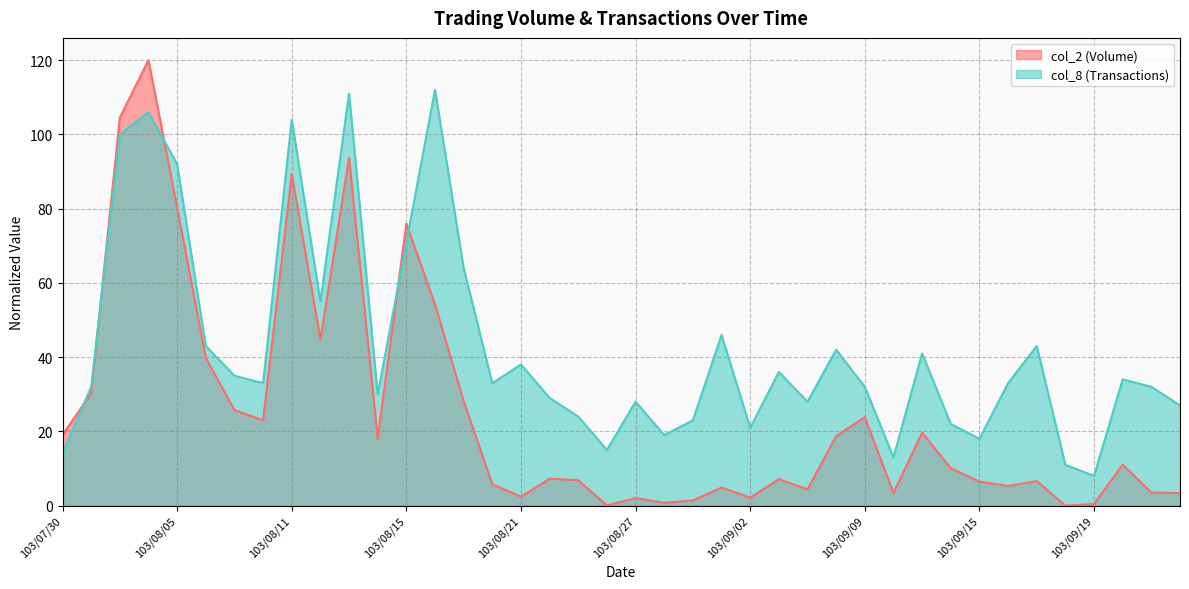

Between 103/07/31 and 103/08/06, which is larger?

103/08/06